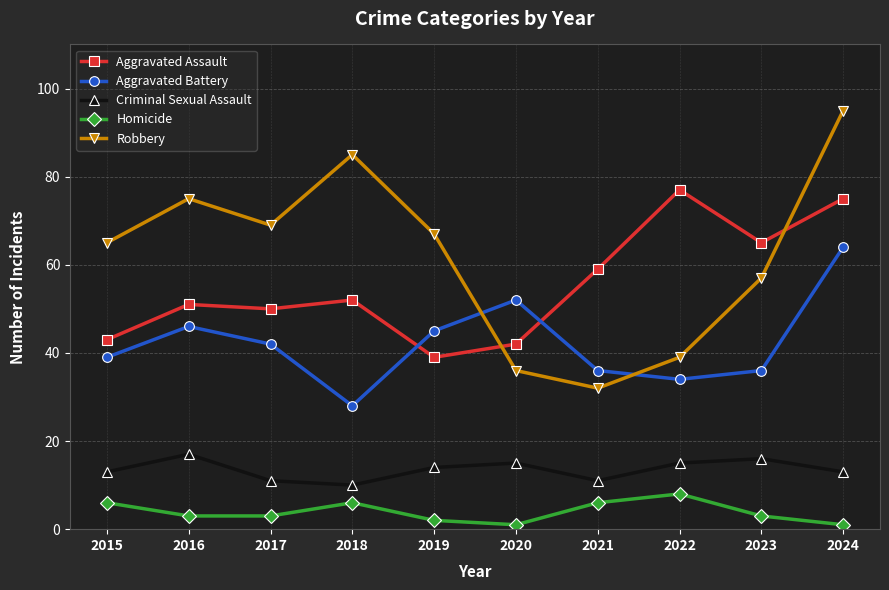

How many interior local valleys does the Aggravated Assault series have?

3